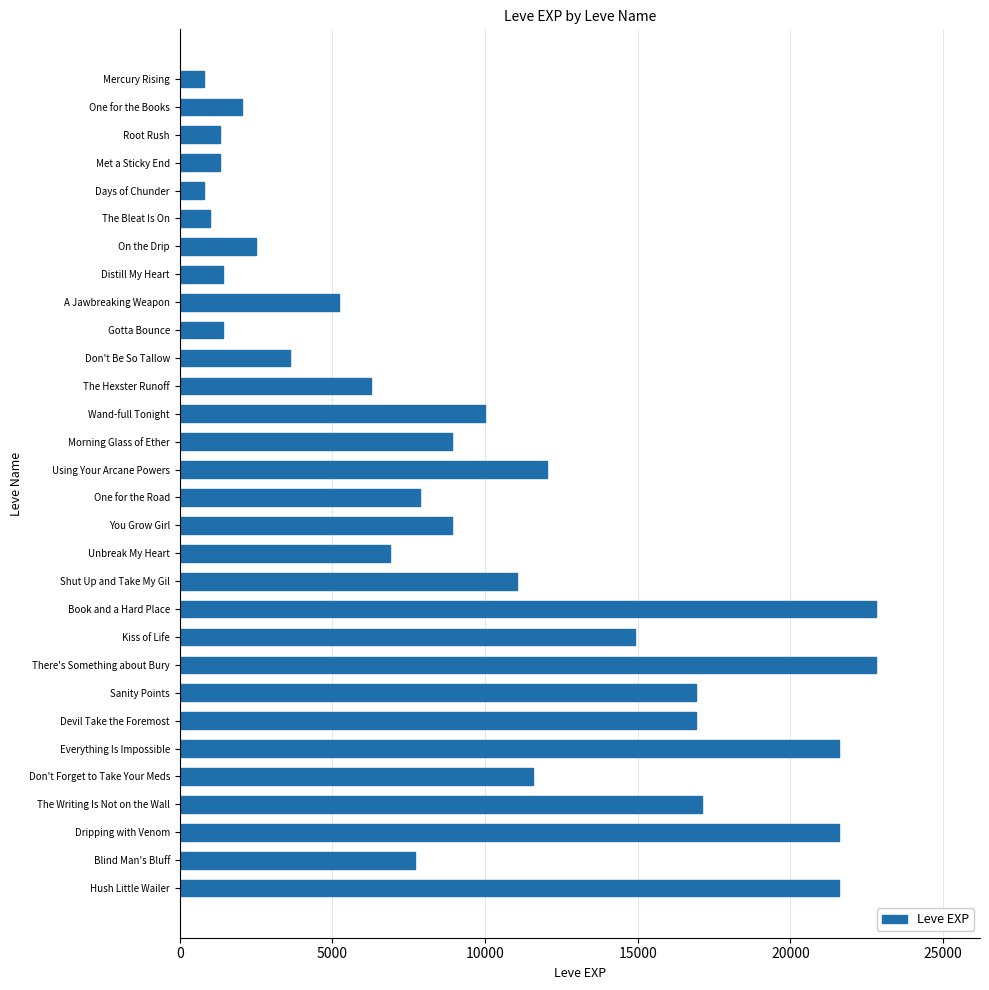

The value at Using Your Arcane Powers is 4404. True or false?

False